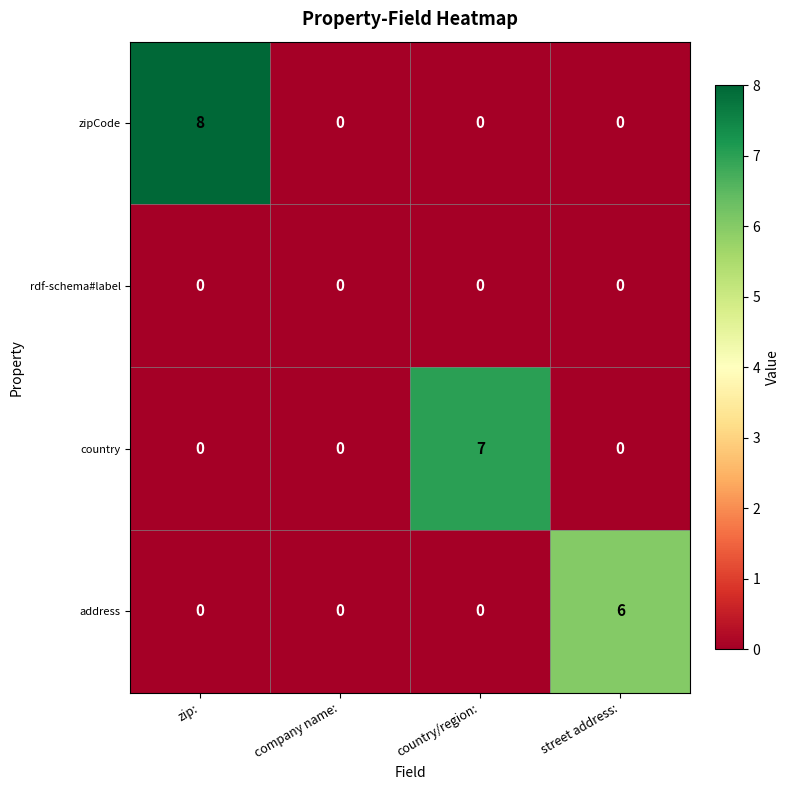

Is it true that address equals 0 at country/region:?

True